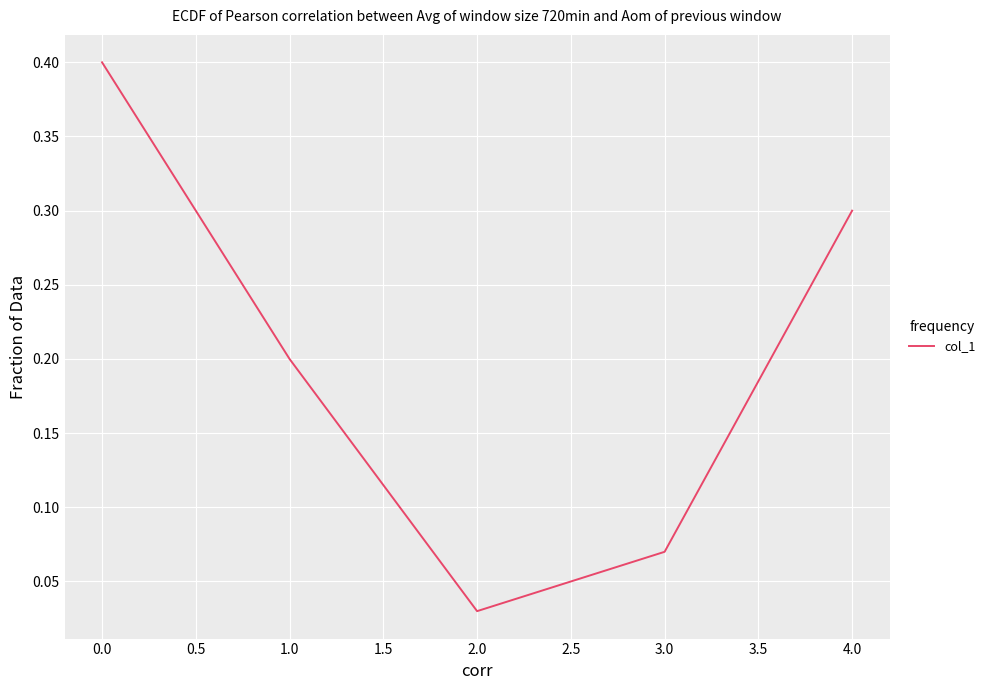

What is the maximum value shown in the chart?

0.4